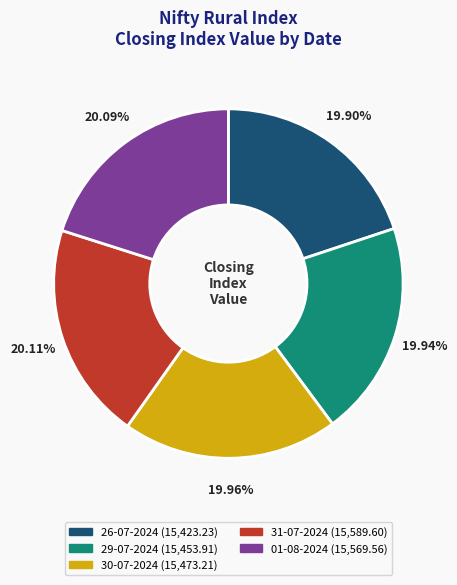

Is there any slice that represents more than half of the pie?

No